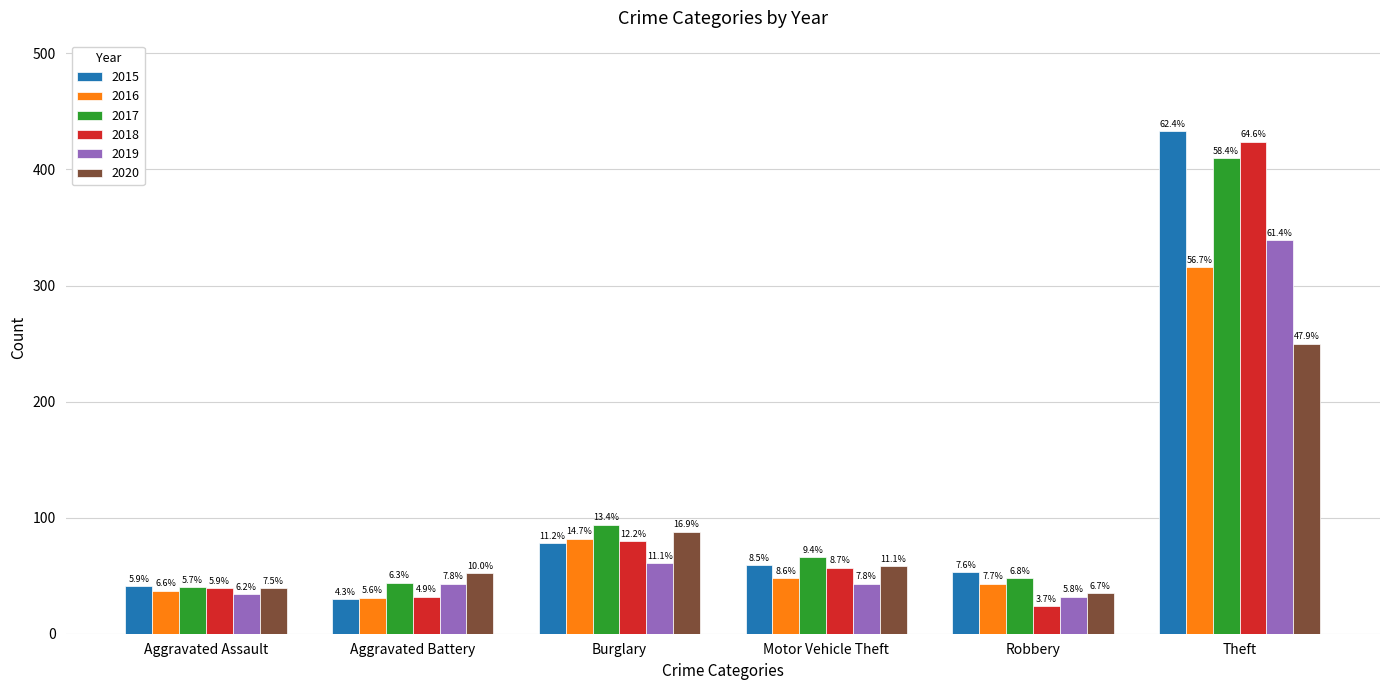

What is the label of the 5th bar from the right?

Aggravated Battery